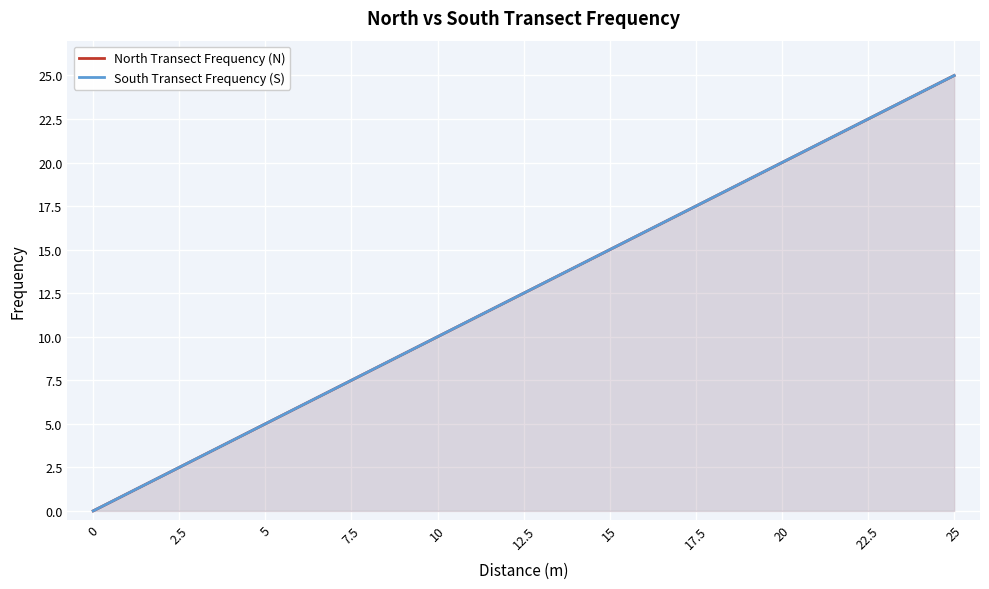

What are all the series names shown in the legend?

North Transect Frequency (N), South Transect Frequency (S)